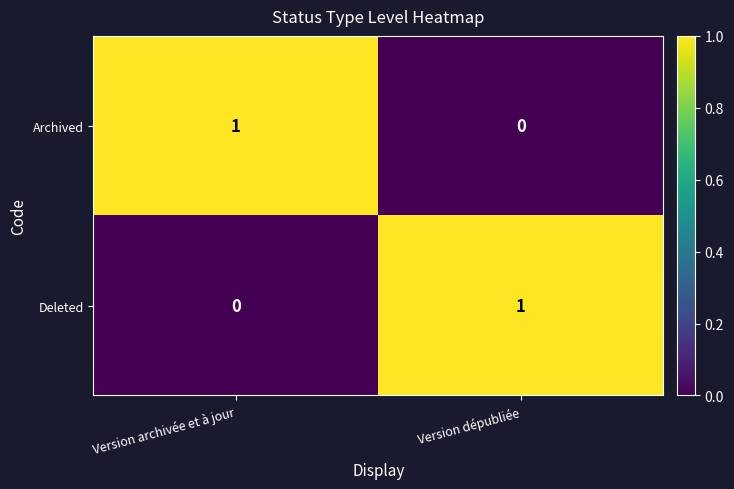

True or false: Deleted has a value of 0 at Version archivée et à jour.

True